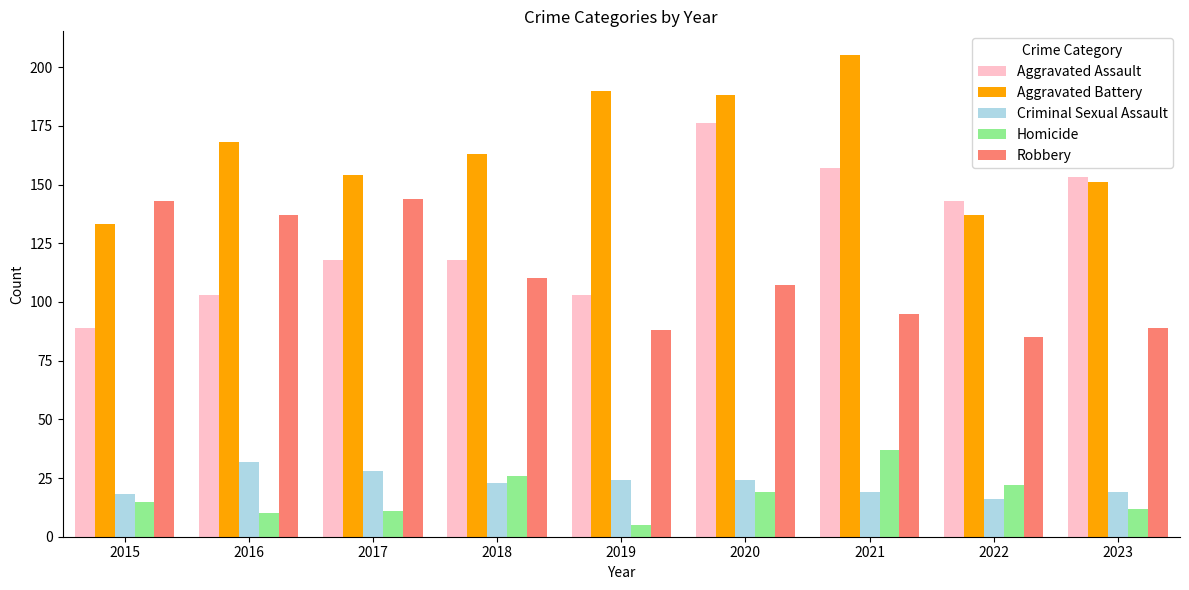

What are all the series names shown in the legend?

Aggravated Assault, Aggravated Battery, Criminal Sexual Assault, Homicide, Robbery